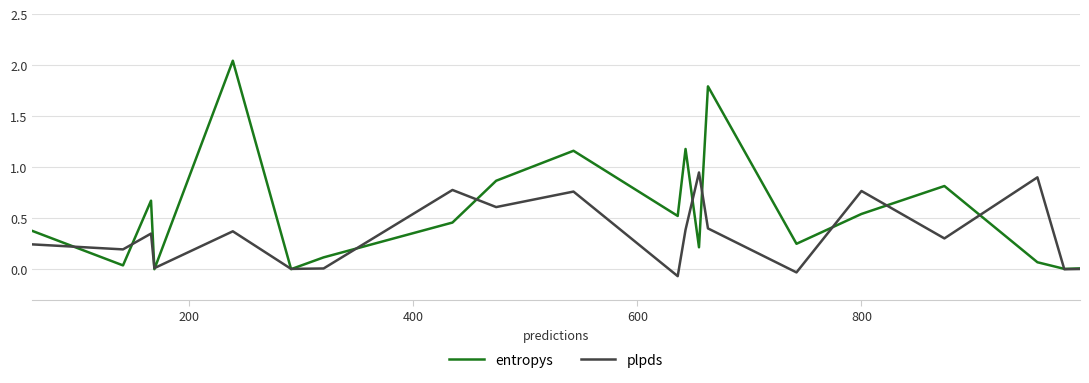

Which series has the largest total across all categories?

entropys